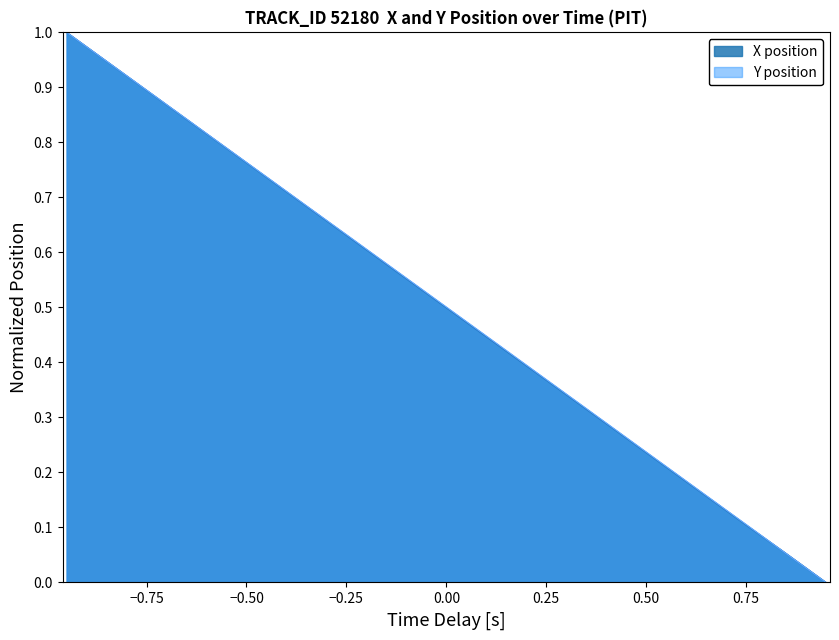

What is the greatest value displayed?

1.0